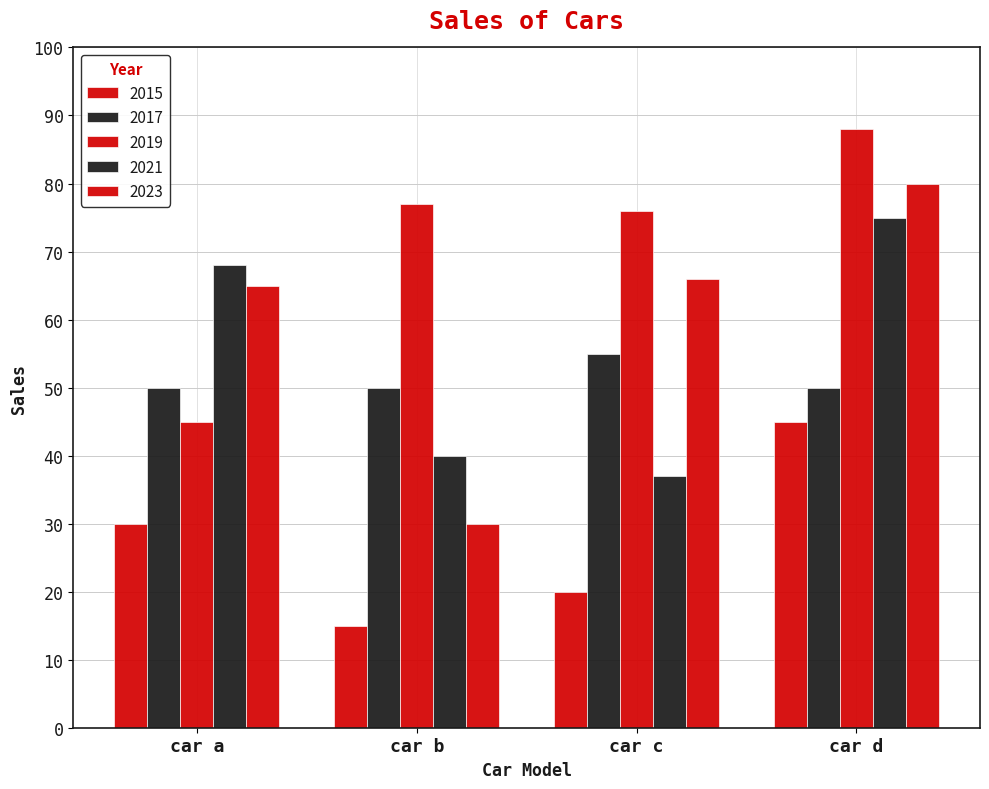

Are the bars horizontal?

No